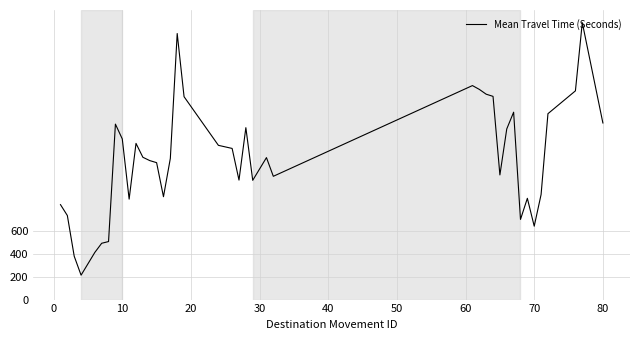

What is the minimum value shown in the chart?

213